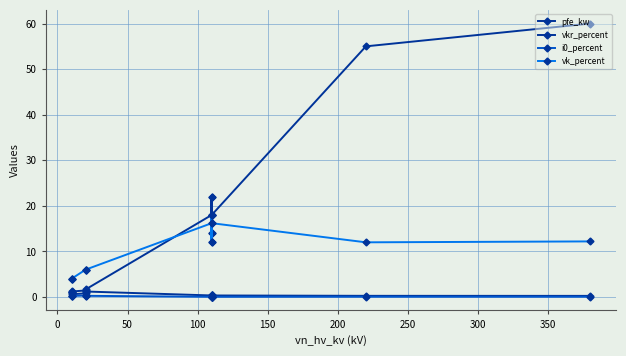

Count the i0_percent values in the range 0 to 1.

14